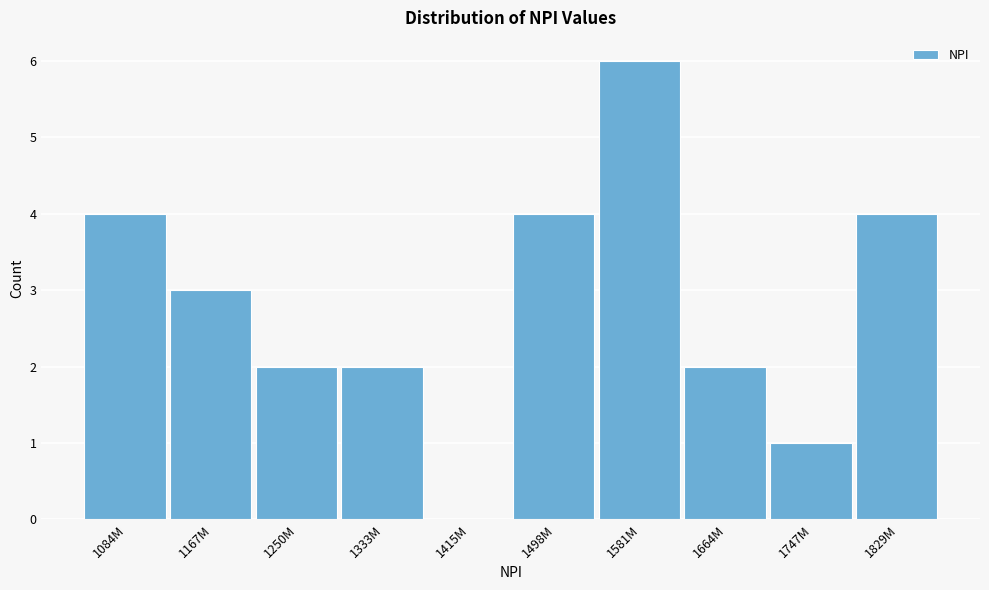

Reading left to right, transcribe all the data shown in this chart.

1084M=4	1167M=3	1250M=2	1333M=2	1415M=0	1498M=4	1581M=6	1664M=2	1747M=1	1829M=4